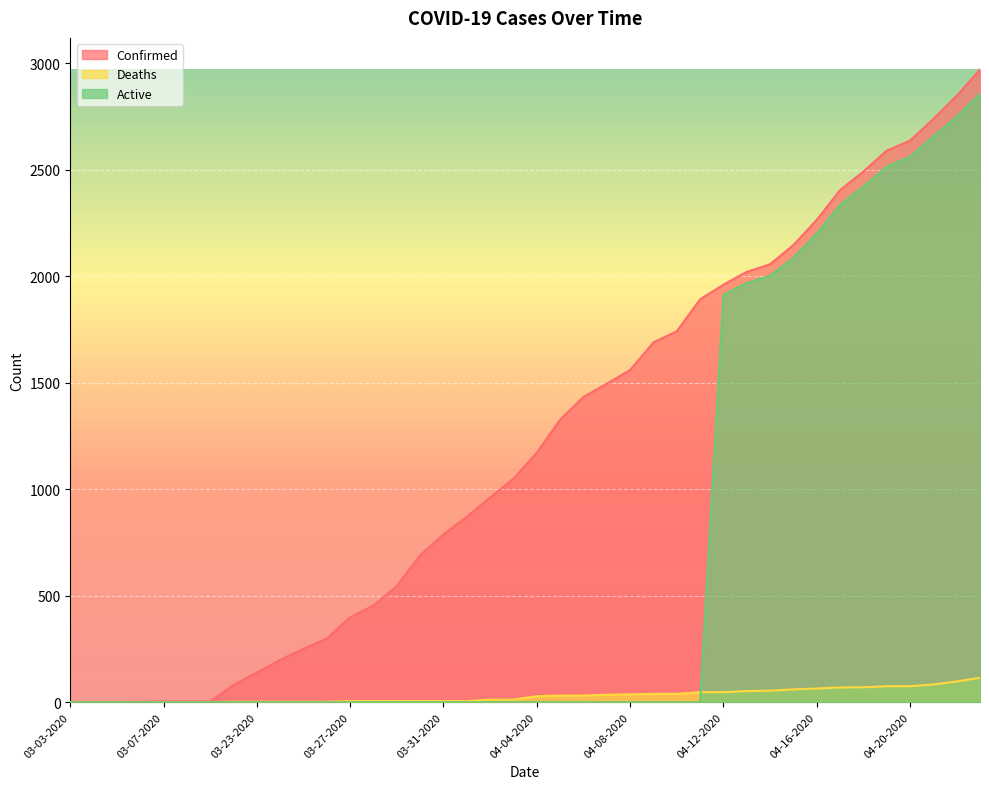

How many lines are shown in the chart?

3